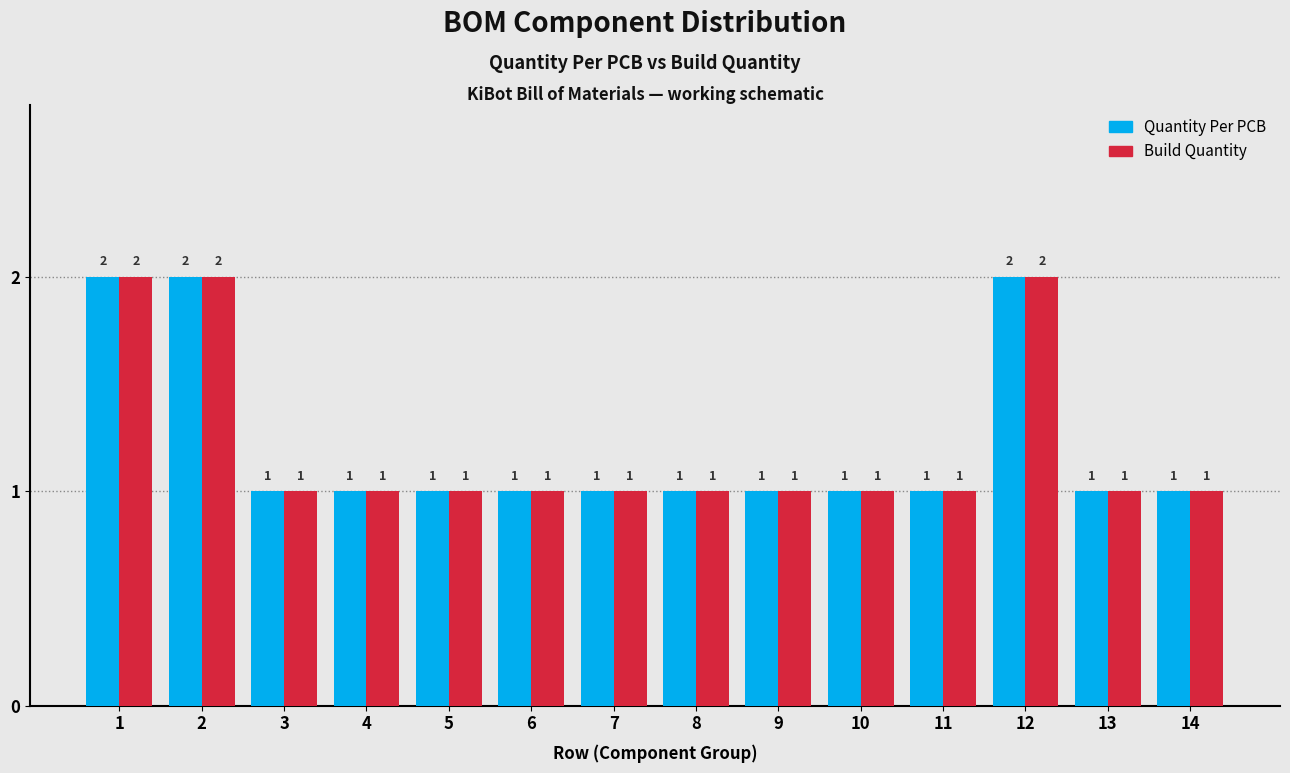

Reading right to left, extract all data points from this chart.

Quantity Per PCB: 1	1	2	1	1	1	1	1	1	1	1	1	2	2
Build Quantity: 1	1	2	1	1	1	1	1	1	1	1	1	2	2